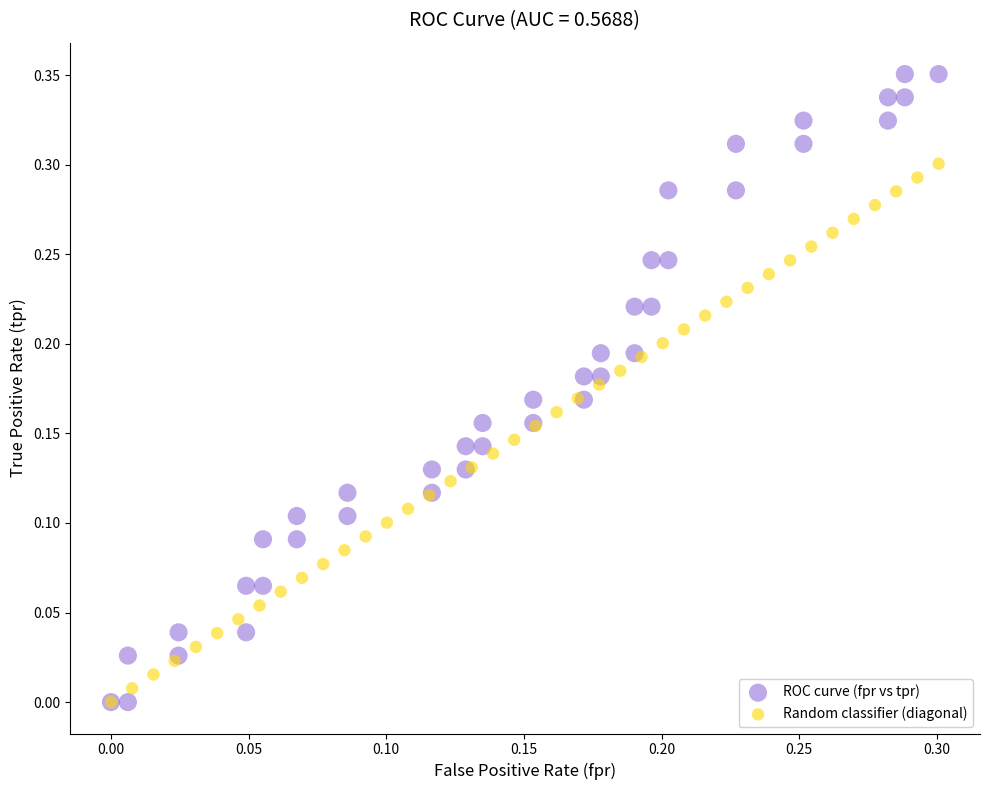

Which series reaches the maximum Y coordinate?

ROC curve (fpr vs tpr)